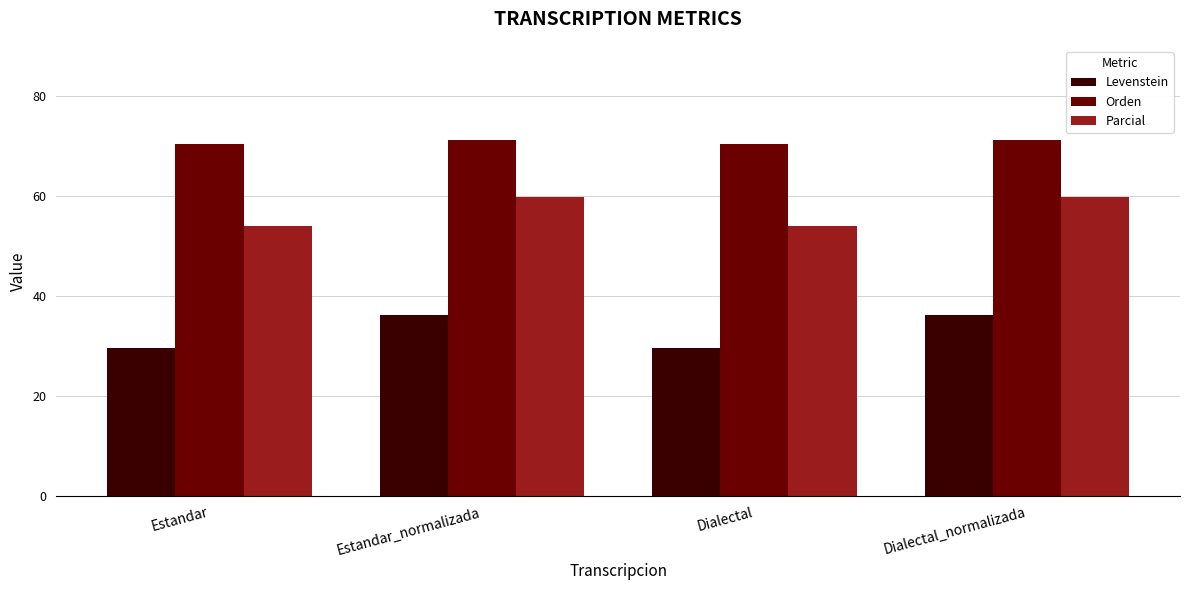

True or false: Parcial has a value of 59.7 at Estandar_normalizada.

True